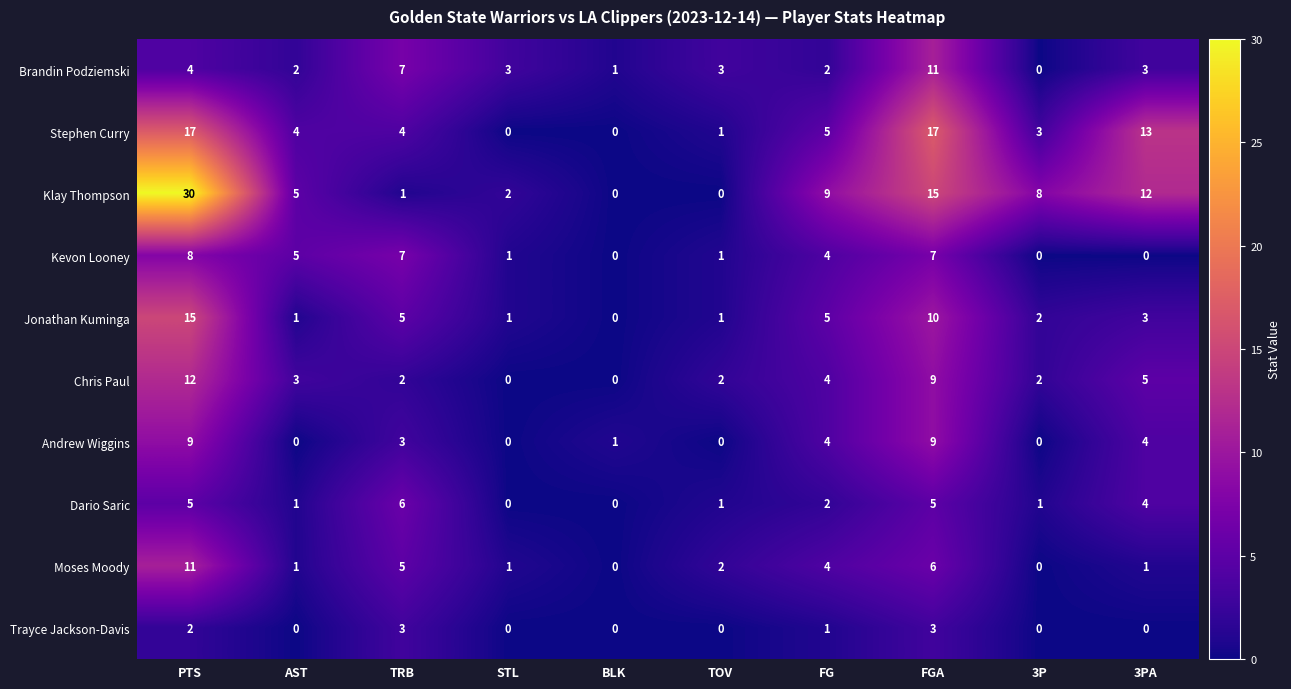

Which series has the largest total across all categories?

Klay Thompson